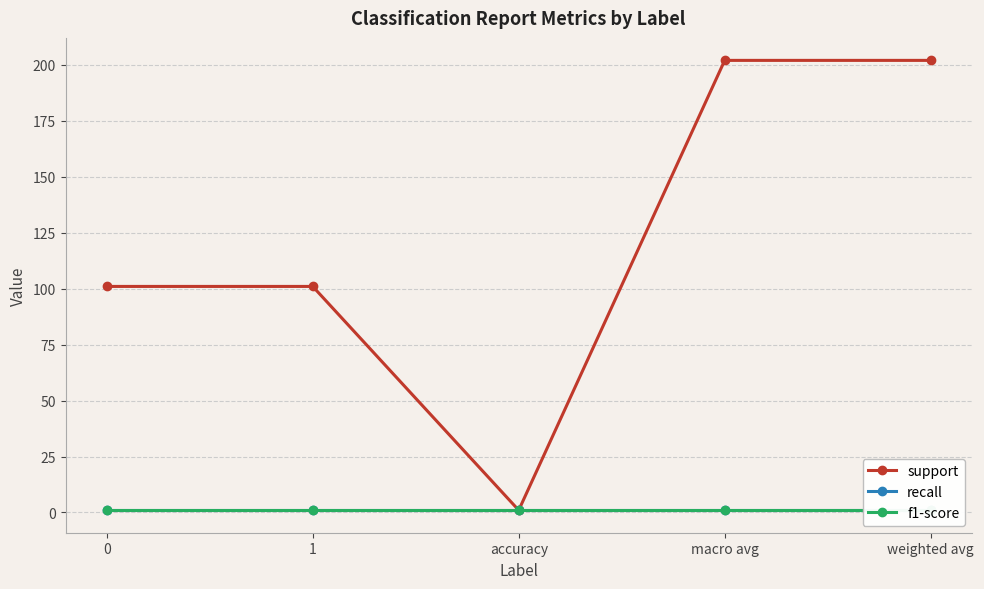

Reading left to right, transcribe all the data shown in this chart.

support: 0=101	1=101	accuracy=1	macro avg=202	weighted avg=202
recall: 0=1	1=1	accuracy=1	macro avg=1	weighted avg=1
f1-score: 0=1	1=1	accuracy=1	macro avg=1	weighted avg=1